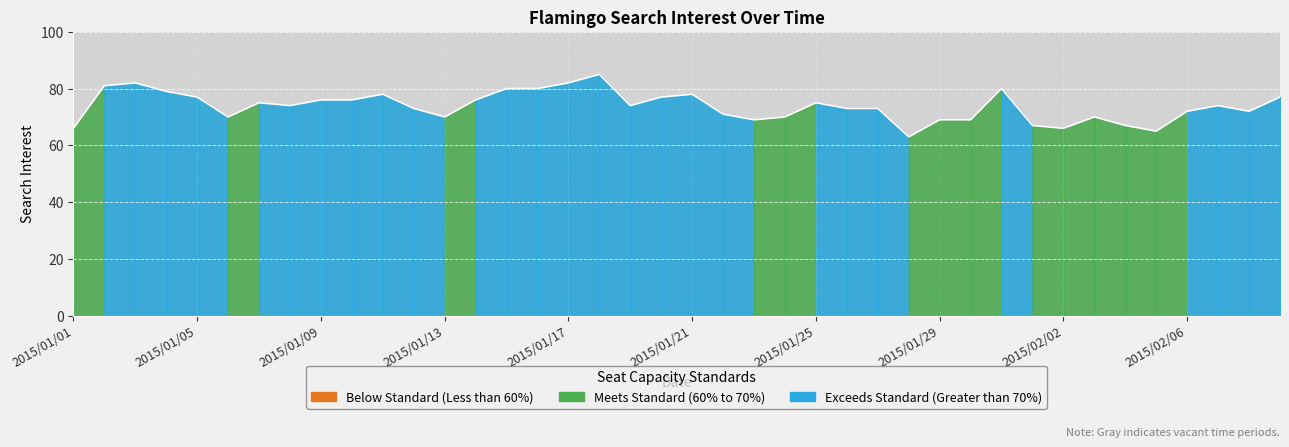

What is the difference between the maximum and minimum values?

22